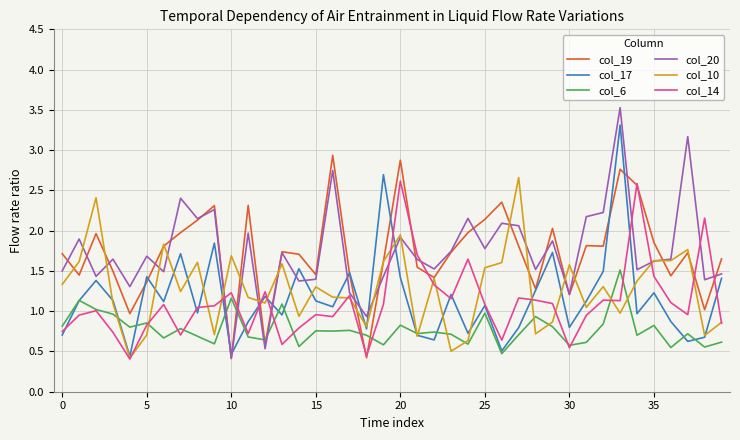

How many intersections are there between col_20 and col_6?

4